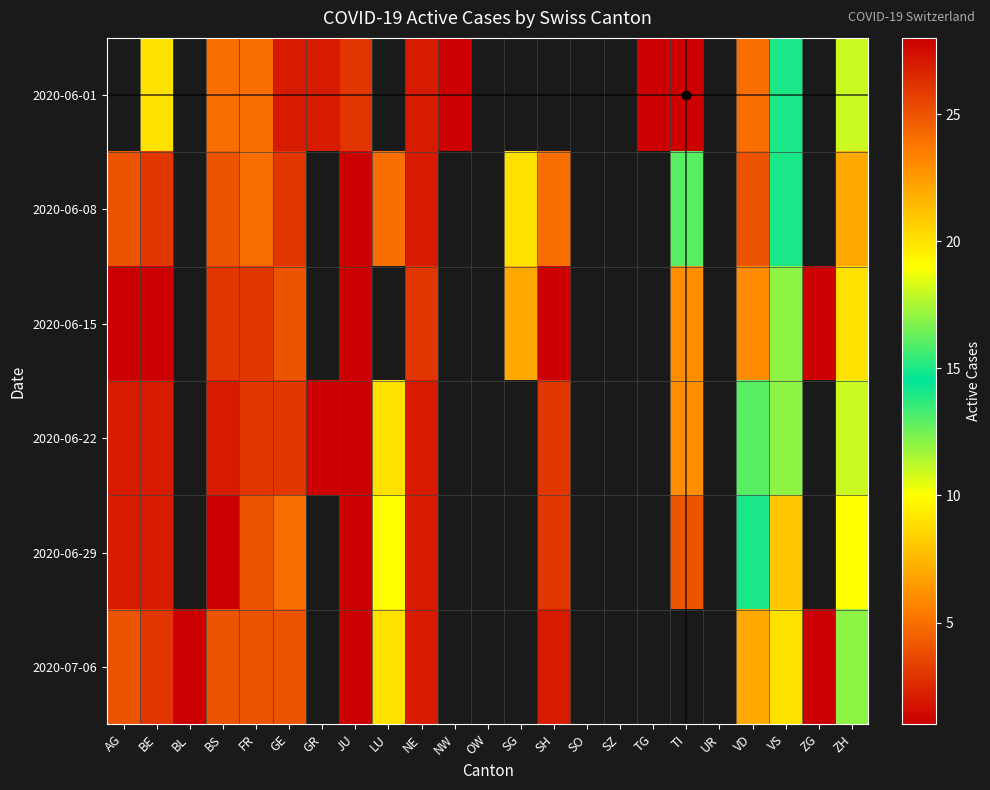

Rank the series at NE from highest to lowest value.

2020-06-15, 2020-06-01, 2020-06-08, 2020-06-22, 2020-06-29, 2020-07-06